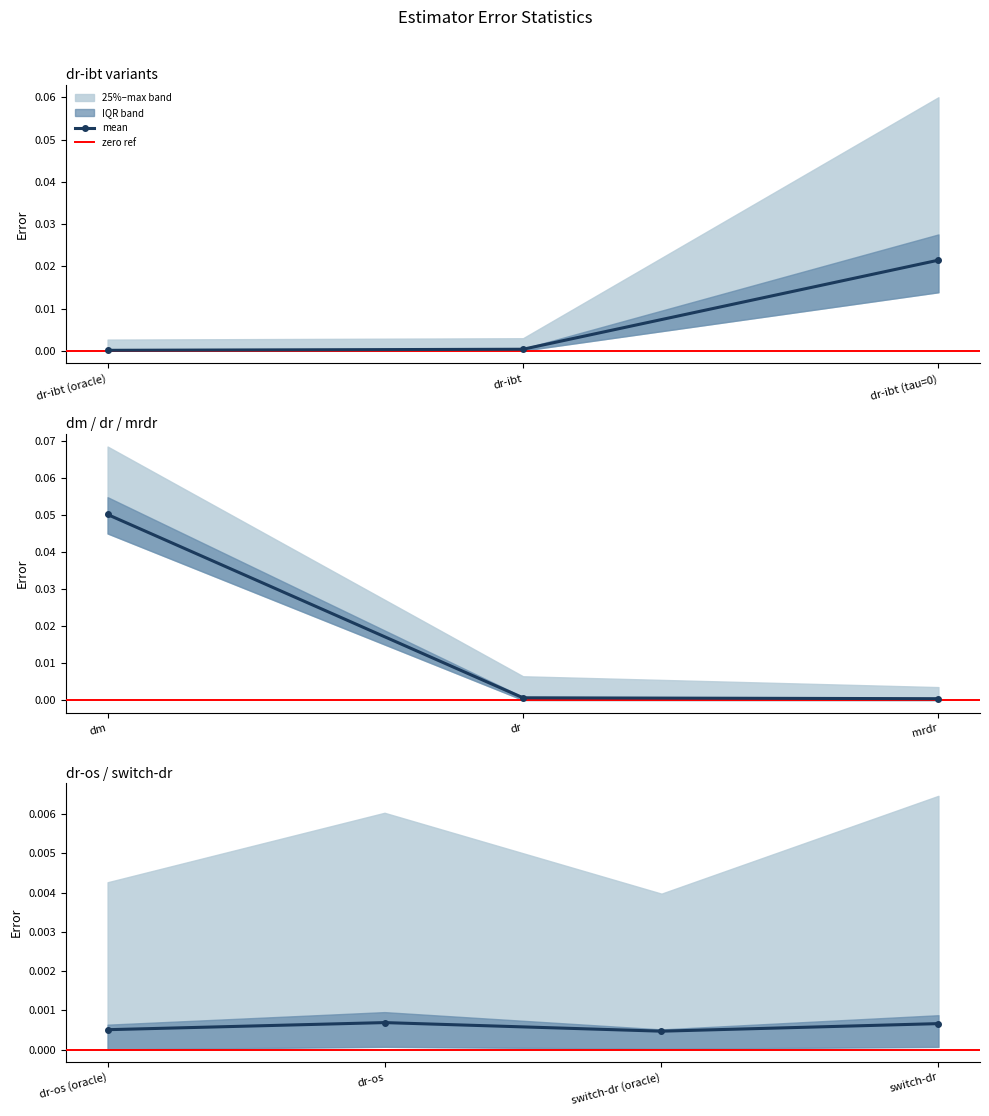

How many series are shown in this chart?

4